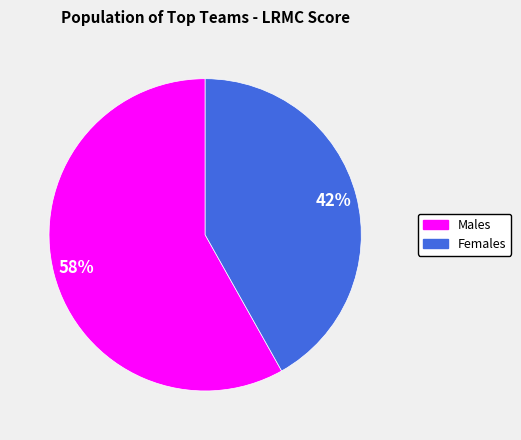

To the nearest percent, what is the average slice percentage?

50%